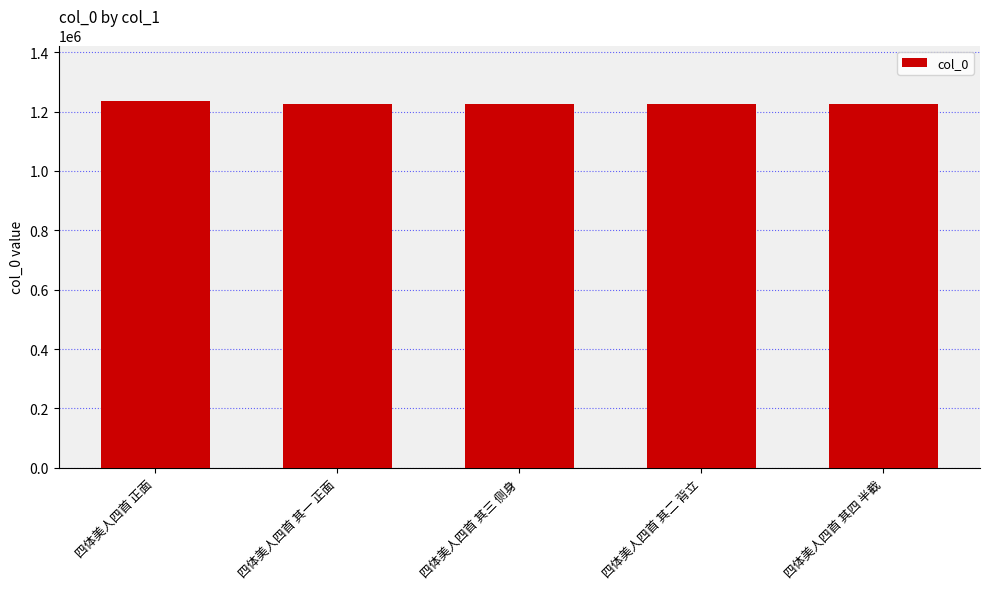

True or false: the data shows 1226634 at 四体美人四首 其二 背立.

True